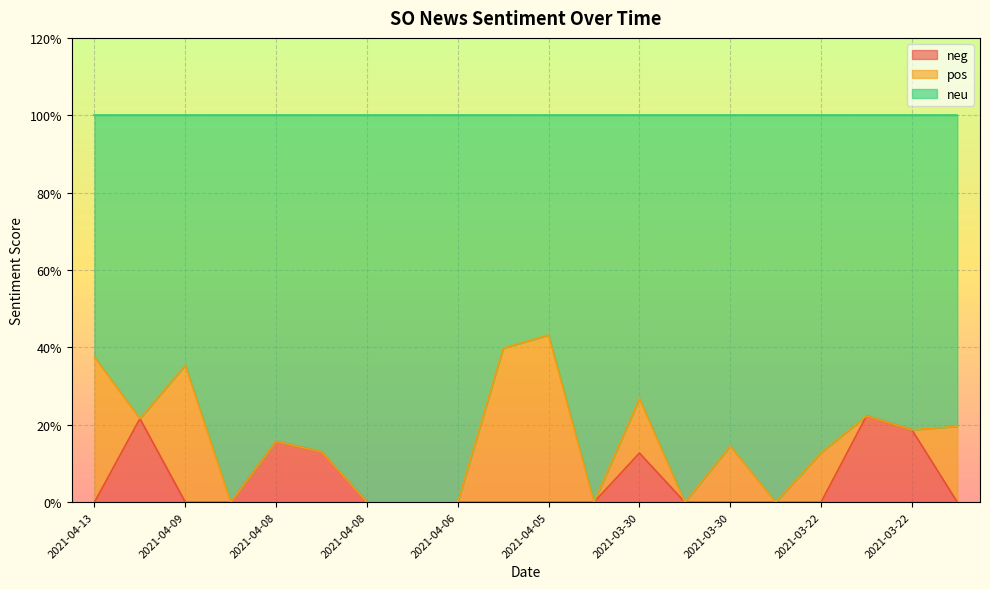

What are all the series names shown in the legend?

neg, pos, neu